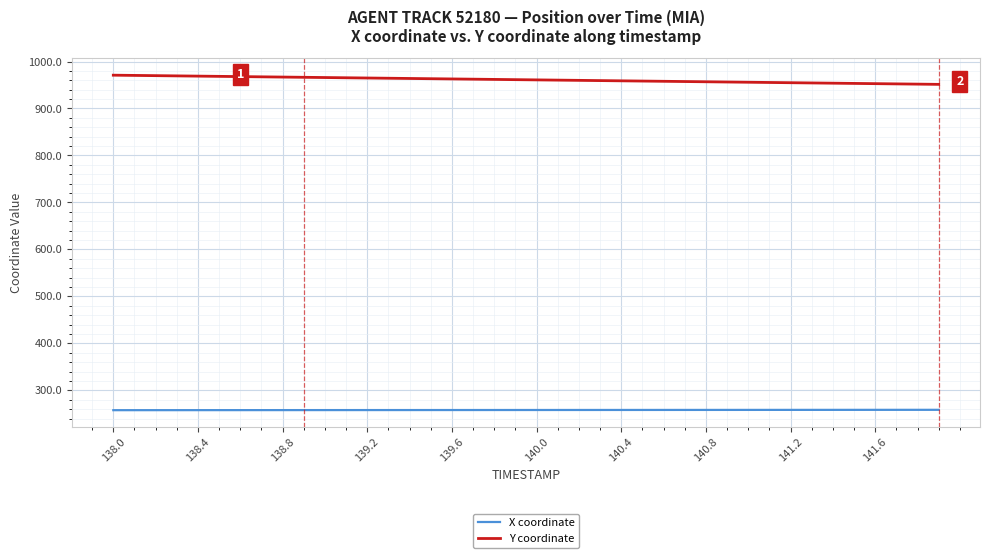

Which series has the largest total across all categories?

Y coordinate